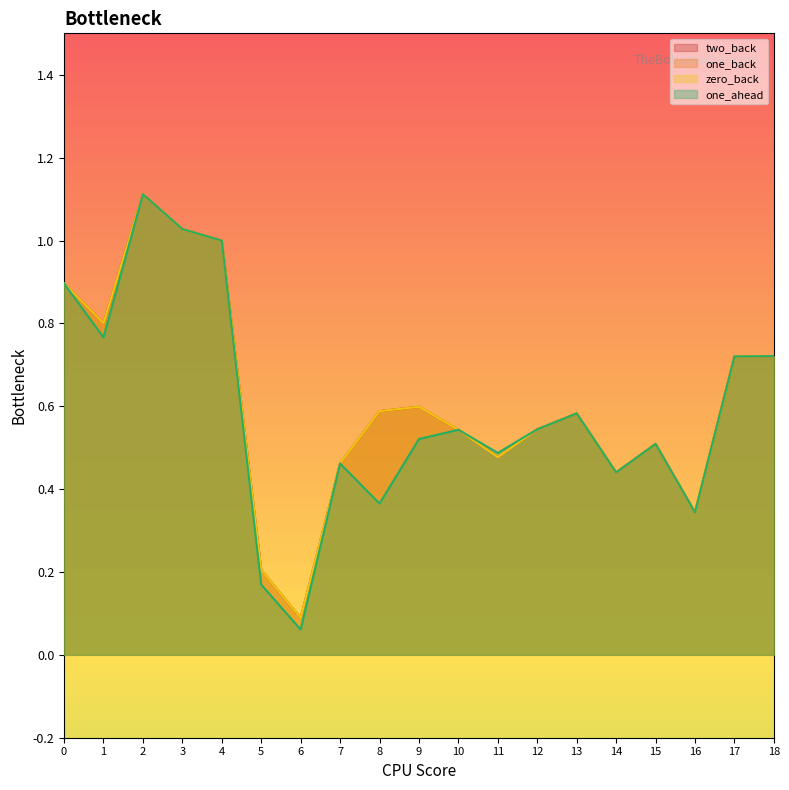

Reading right to left, transcribe all the data shown in this chart.

two_back: 0.7	0.7	0.3	0.5	0.4	0.6	0.5	0.5	0.5	0.6	0.6	0.5	0.1	0.2	1.0	1.0	1.1	0.8	0.9
one_back: 0.7	0.7	0.3	0.5	0.4	0.6	0.5	0.5	0.5	0.6	0.6	0.5	0.1	0.2	1.0	1.0	1.1	0.8	0.9
zero_back: 0.7	0.7	0.3	0.5	0.4	0.6	0.5	0.5	0.5	0.6	0.6	0.5	0.1	0.2	1.0	1.0	1.1	0.8	0.9
one_ahead: 0.7	0.7	0.3	0.5	0.4	0.6	0.5	0.5	0.5	0.5	0.4	0.5	0.1	0.2	1.0	1.0	1.1	0.8	0.9